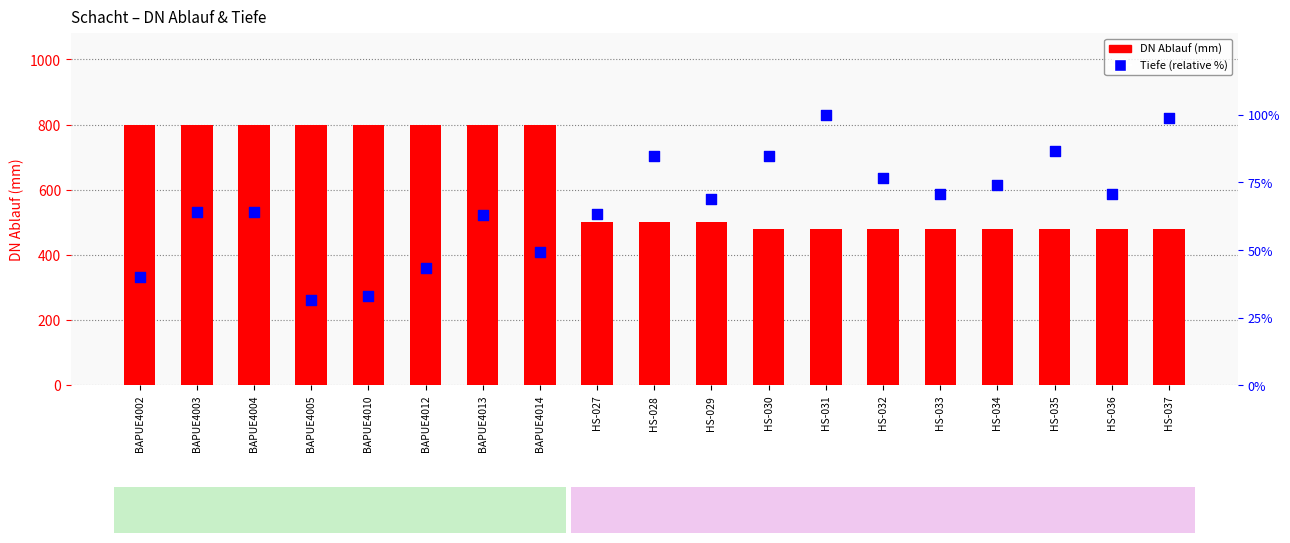

Which series reaches the minimum Y coordinate?

Tiefe (m)